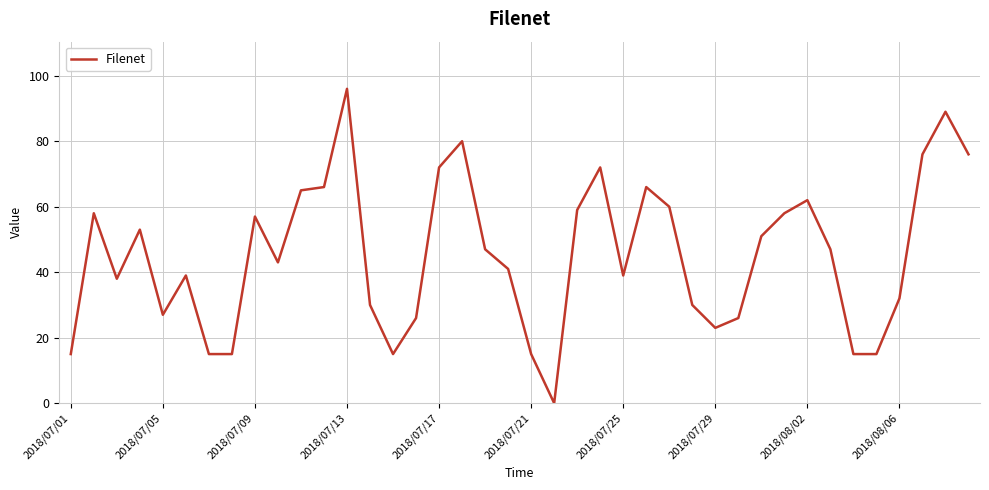

Does the chart have visible grid lines?

Yes